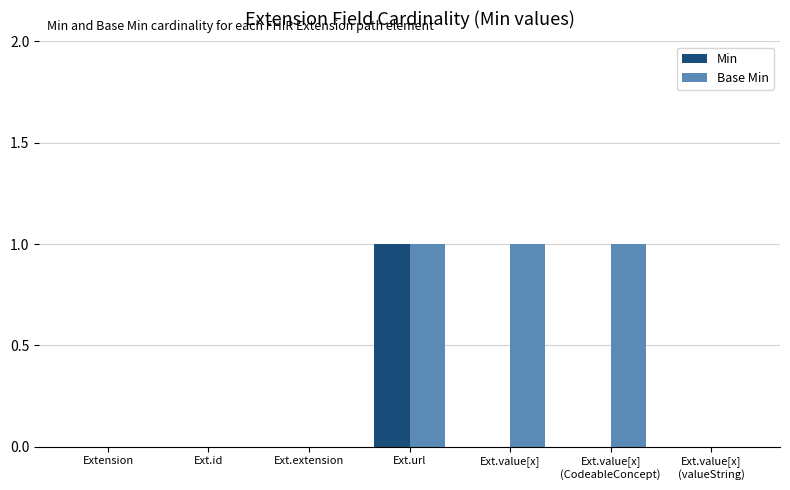

Which series changed the most between Ext.extension and Ext.value[x]?

Base Min